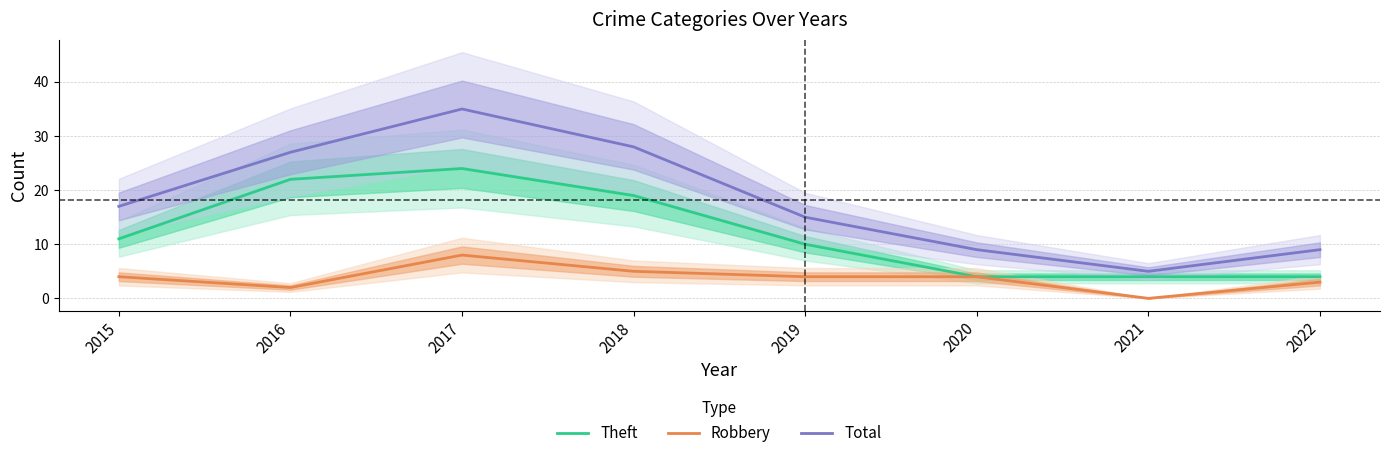

Is it true that Robbery equals 8 at 2017?

True